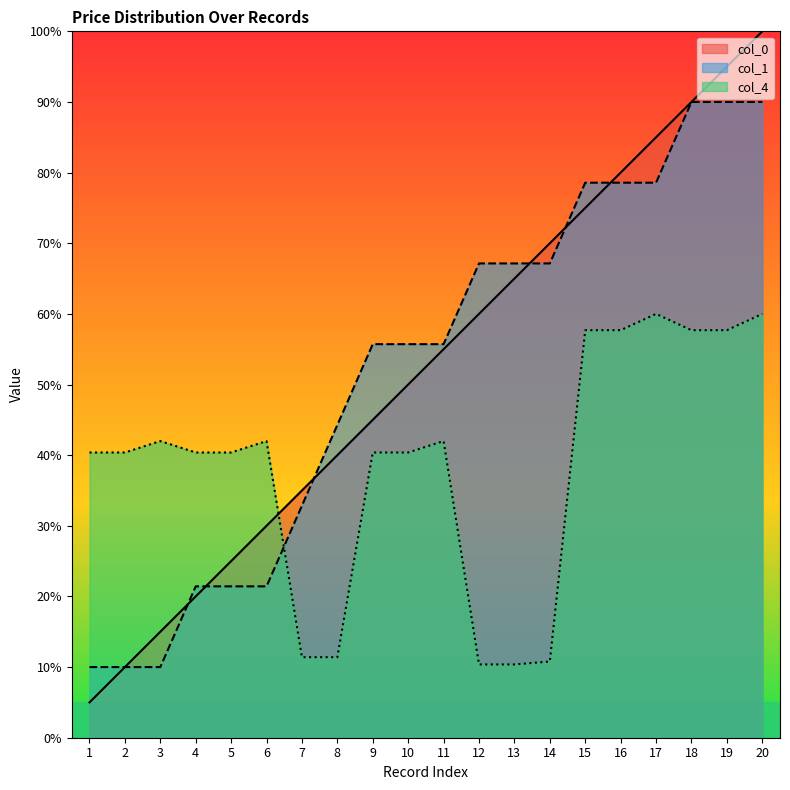

The col_4 series shows 93.5 at 18. True or false?

False